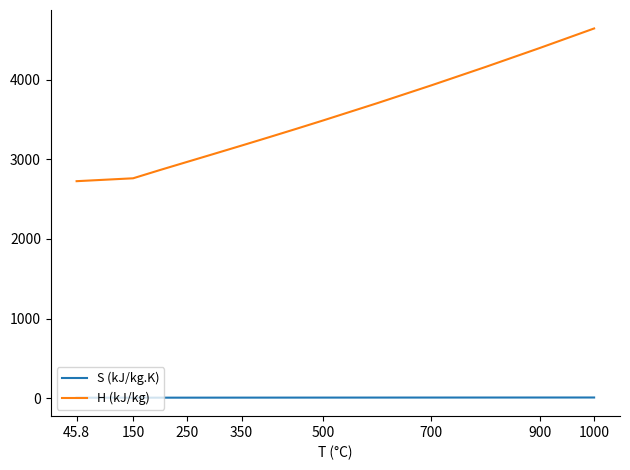

Which series has the largest total across all categories?

H (kJ/kg)